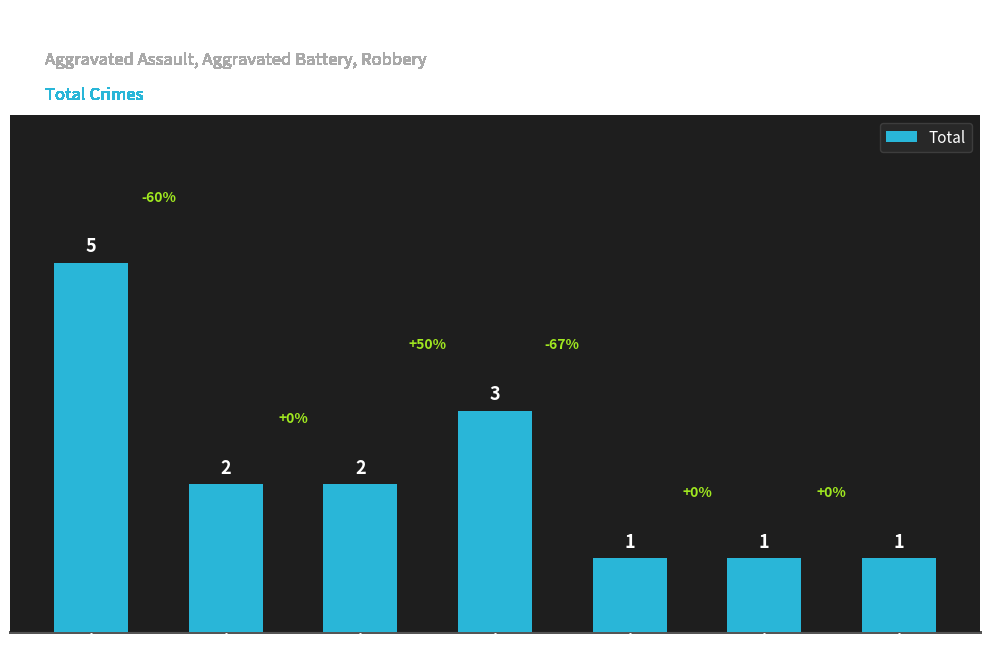

What value does the data have at 2019?

3